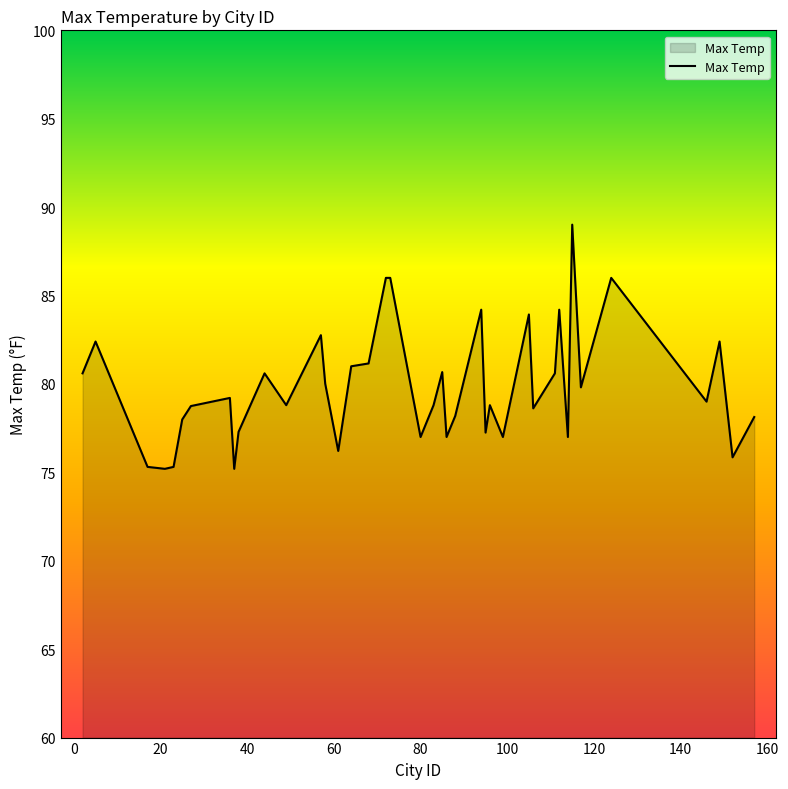

What is the greatest value displayed?

89.0